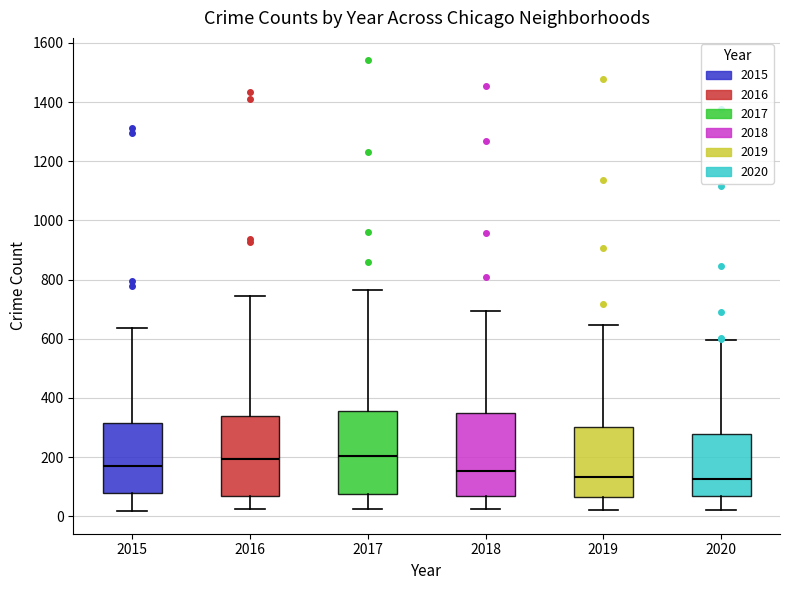

Reading left to right, transcribe this box plot: for each box, give where its median line is, the range the box spans, and where its two whiskers end, as read against the y-axis. The values are not printed on the chart, so give them approximately, as read against the axis.

2015: median 180, box 80 to 320, whiskers 20 to 640
2016: median 200, box 60 to 340, whiskers 20 to 740
2017: median 200, box 80 to 360, whiskers 20 to 760
2018: median 160, box 60 to 340, whiskers 20 to 700
2019: median 140, box 60 to 300, whiskers 20 to 640
2020: median 120, box 60 to 280, whiskers 20 to 600